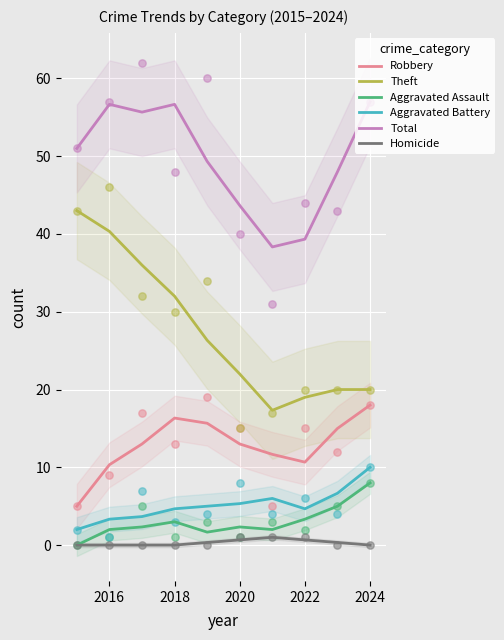

Which series has the largest total across all categories?

Total